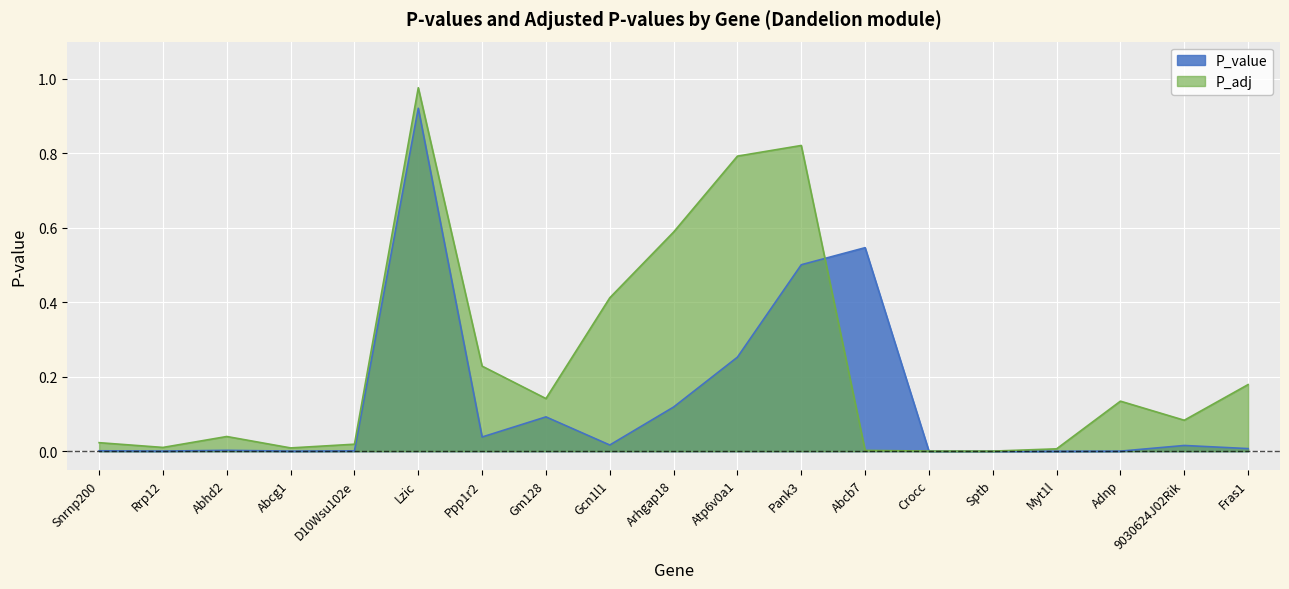

What are all the series names shown in the legend?

P_value, P_adj